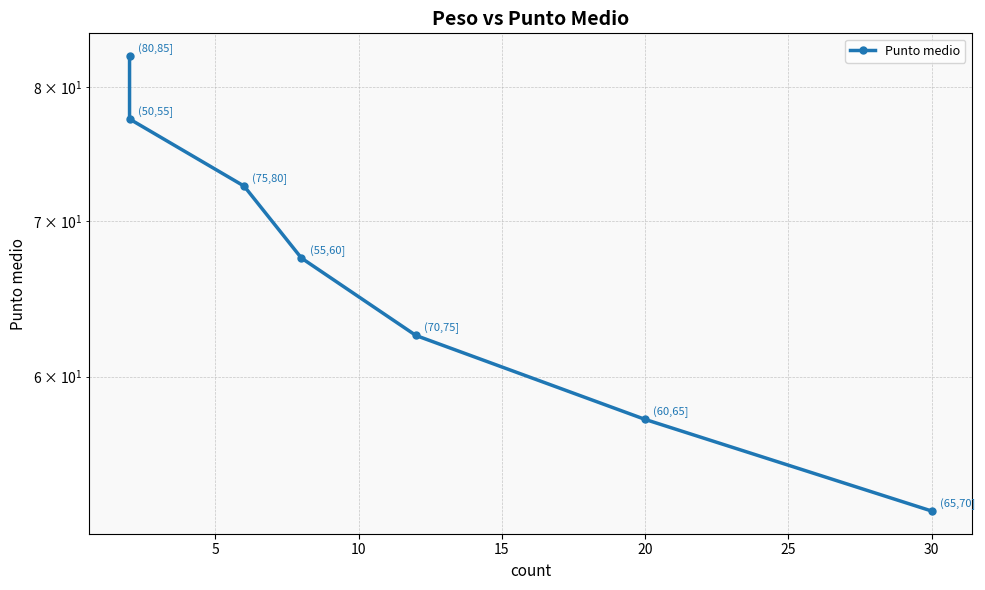

True or false: the data has more than 1 interior local peaks.

False